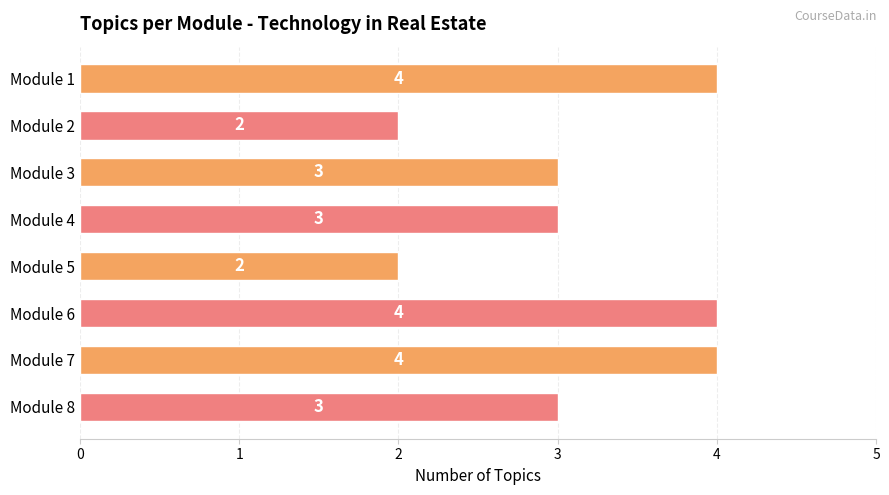

Are the bars grouped side by side (vs. stacked)?

No